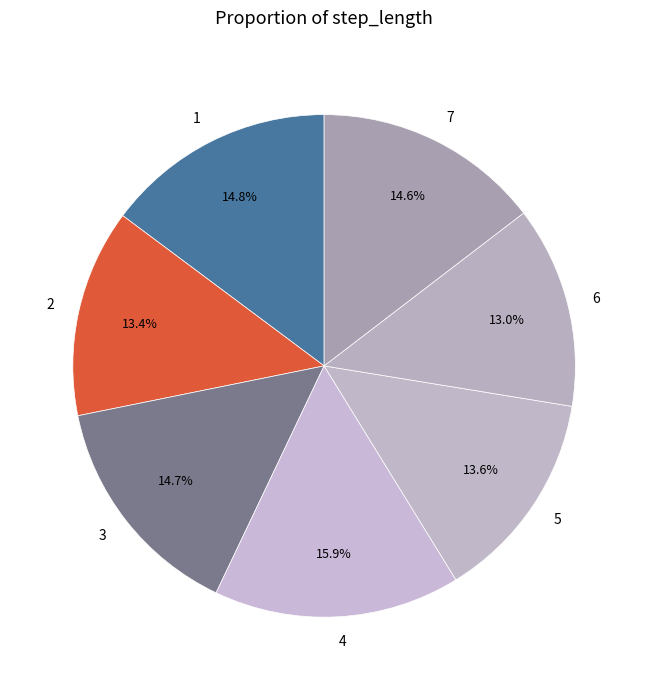

Do 6 and 5 together represent more than half of the pie?

No